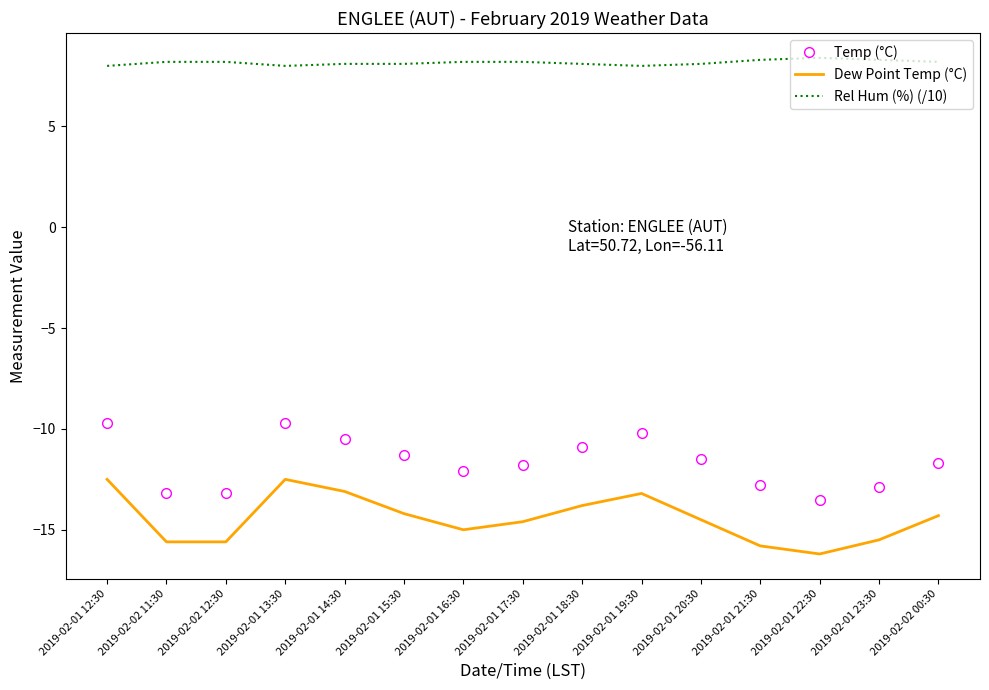

List the series in order of their peak value, lowest first.

Dew Point Temp (°C), Temp (°C), Rel Hum (%) (/10)